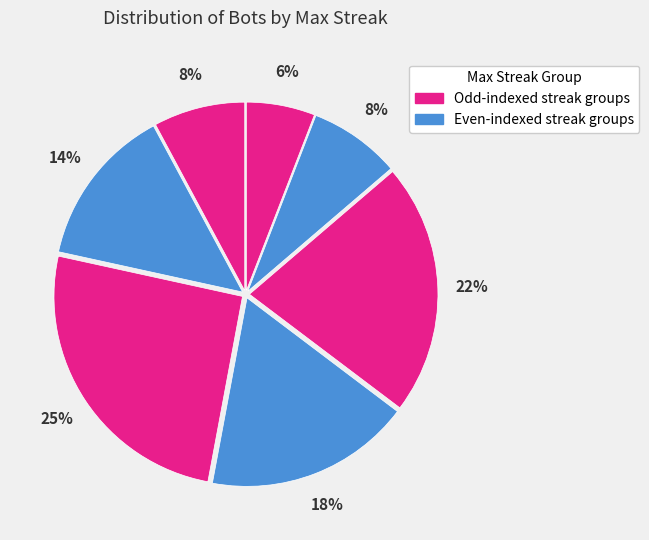

Count the number of slices in the pie.

7